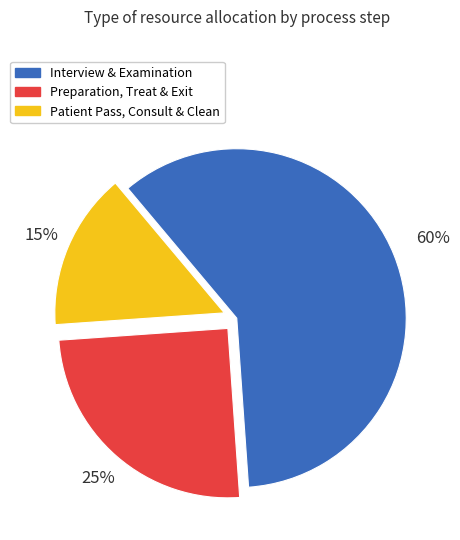

How many slices are in this pie chart?

3